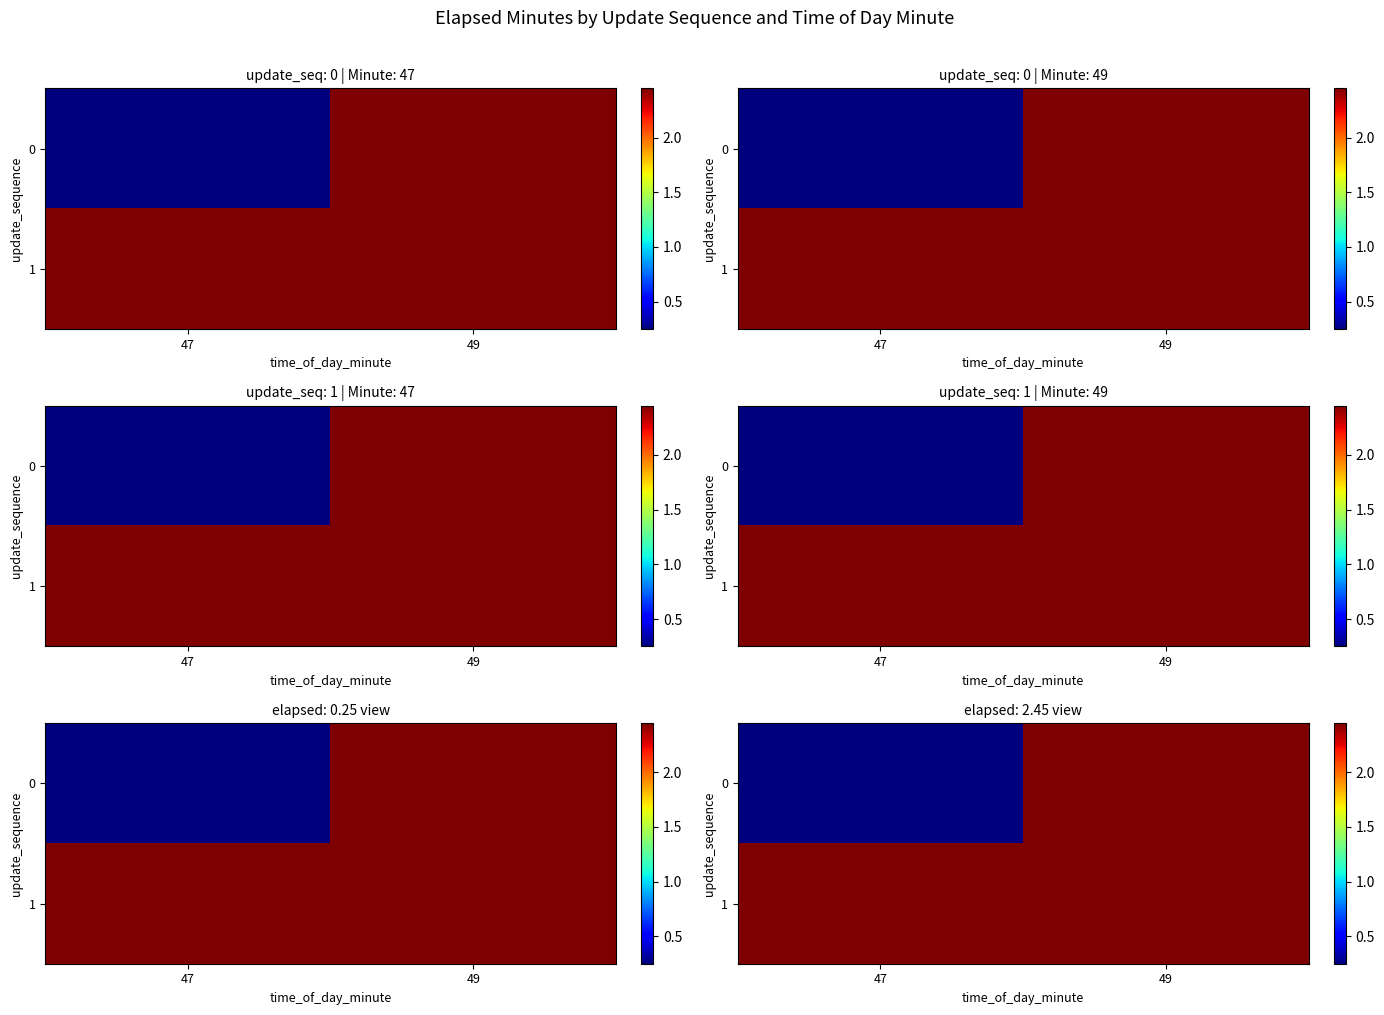

Which label corresponds to the smallest value in the chart?

47